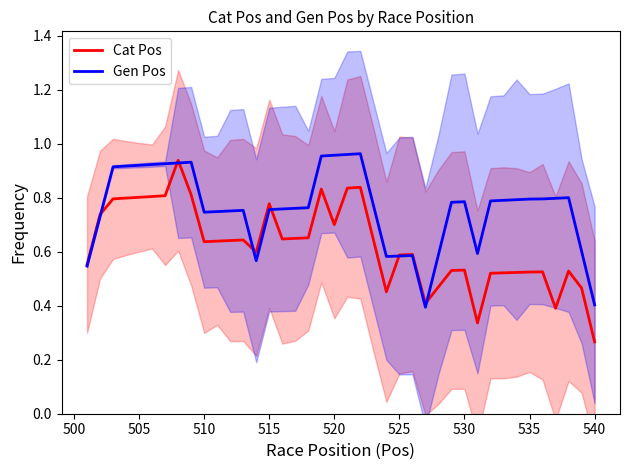

At which label does Cat Pos reach its minimum?

540